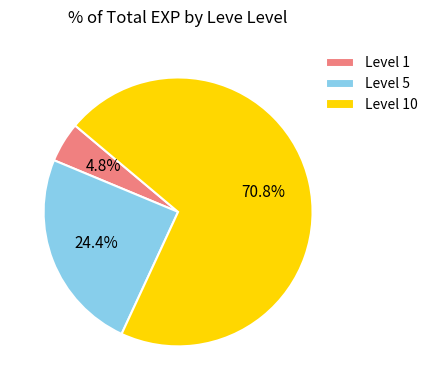

Which has a higher value, Level 1 or Level 10?

Level 10